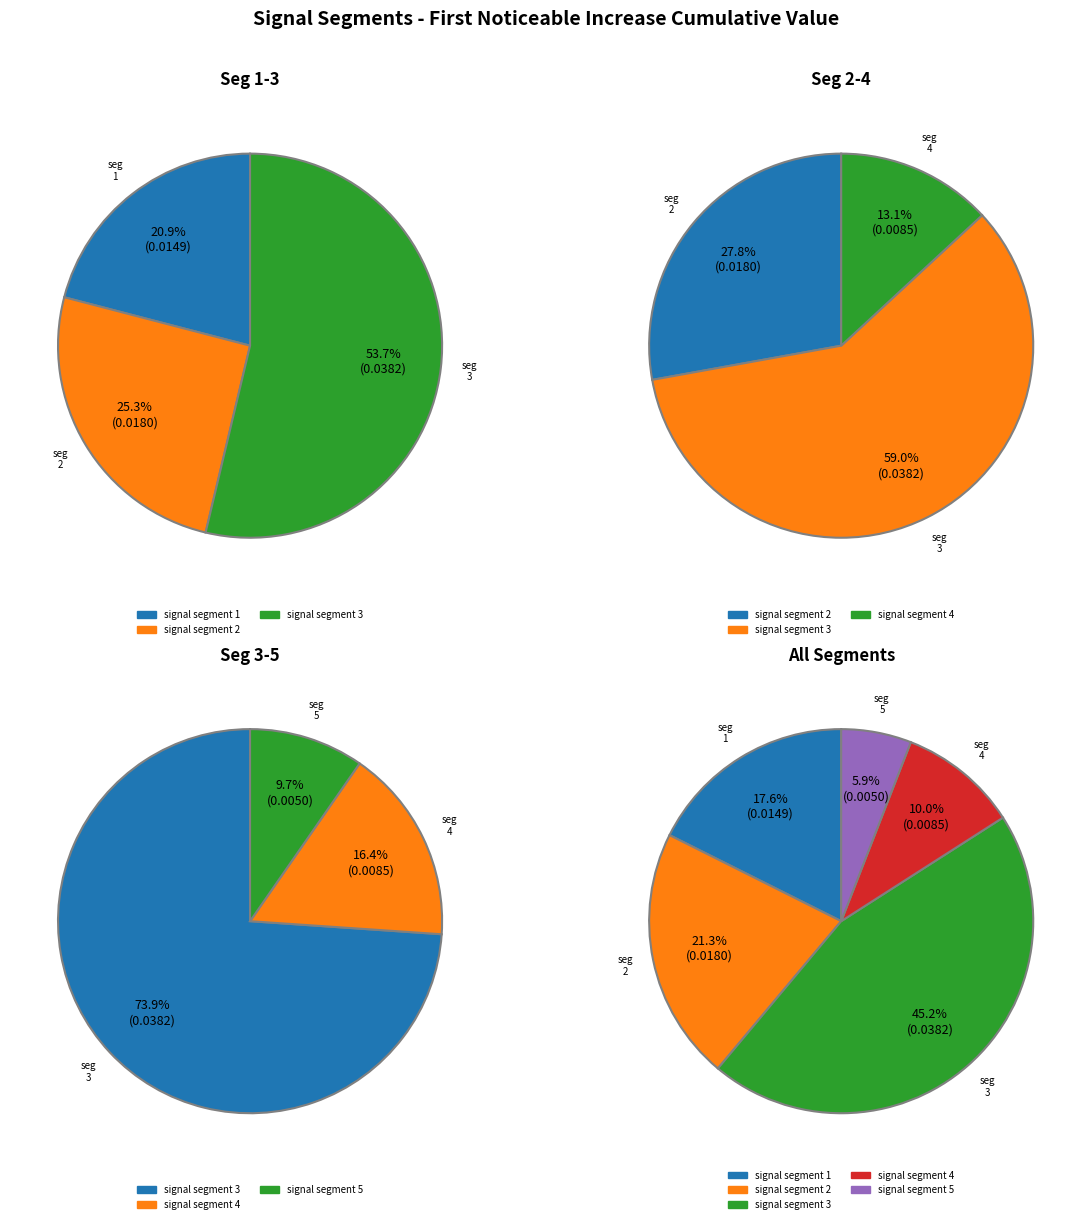

What portion of the pie excludes signal segment 3?

54.8%